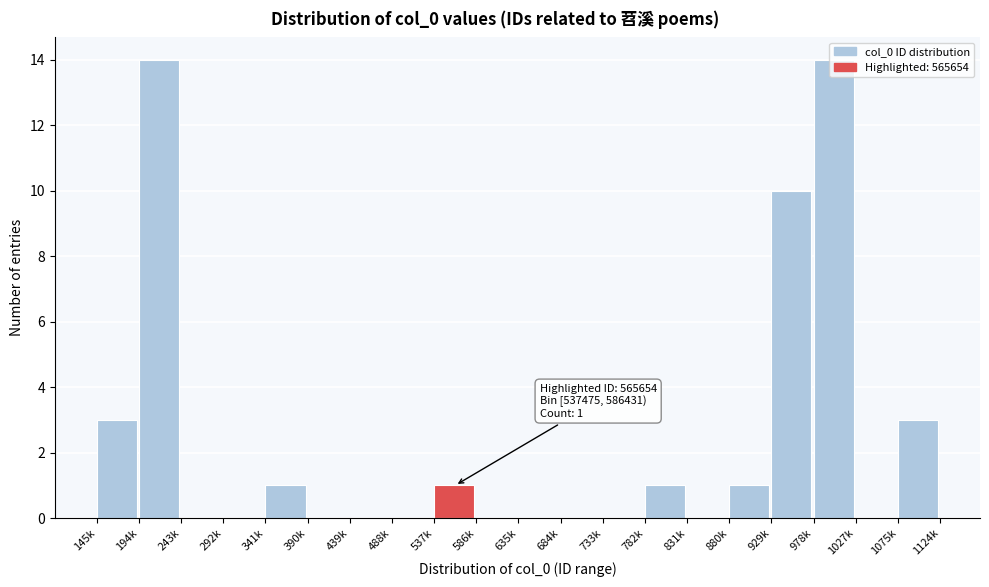

Between 194k and 145k, which is larger?

194k